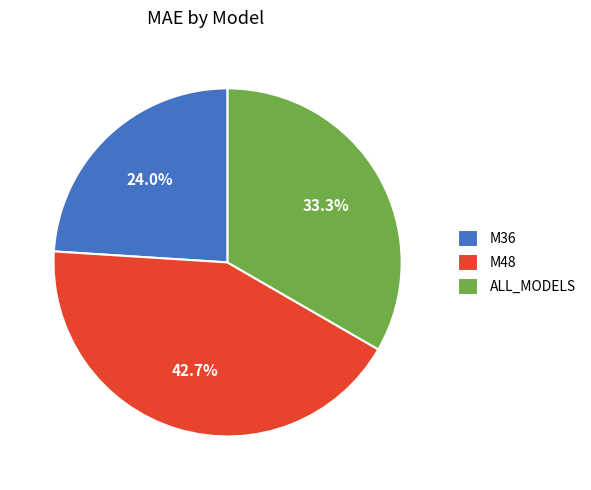

Is ALL_MODELS the majority of the pie?

No